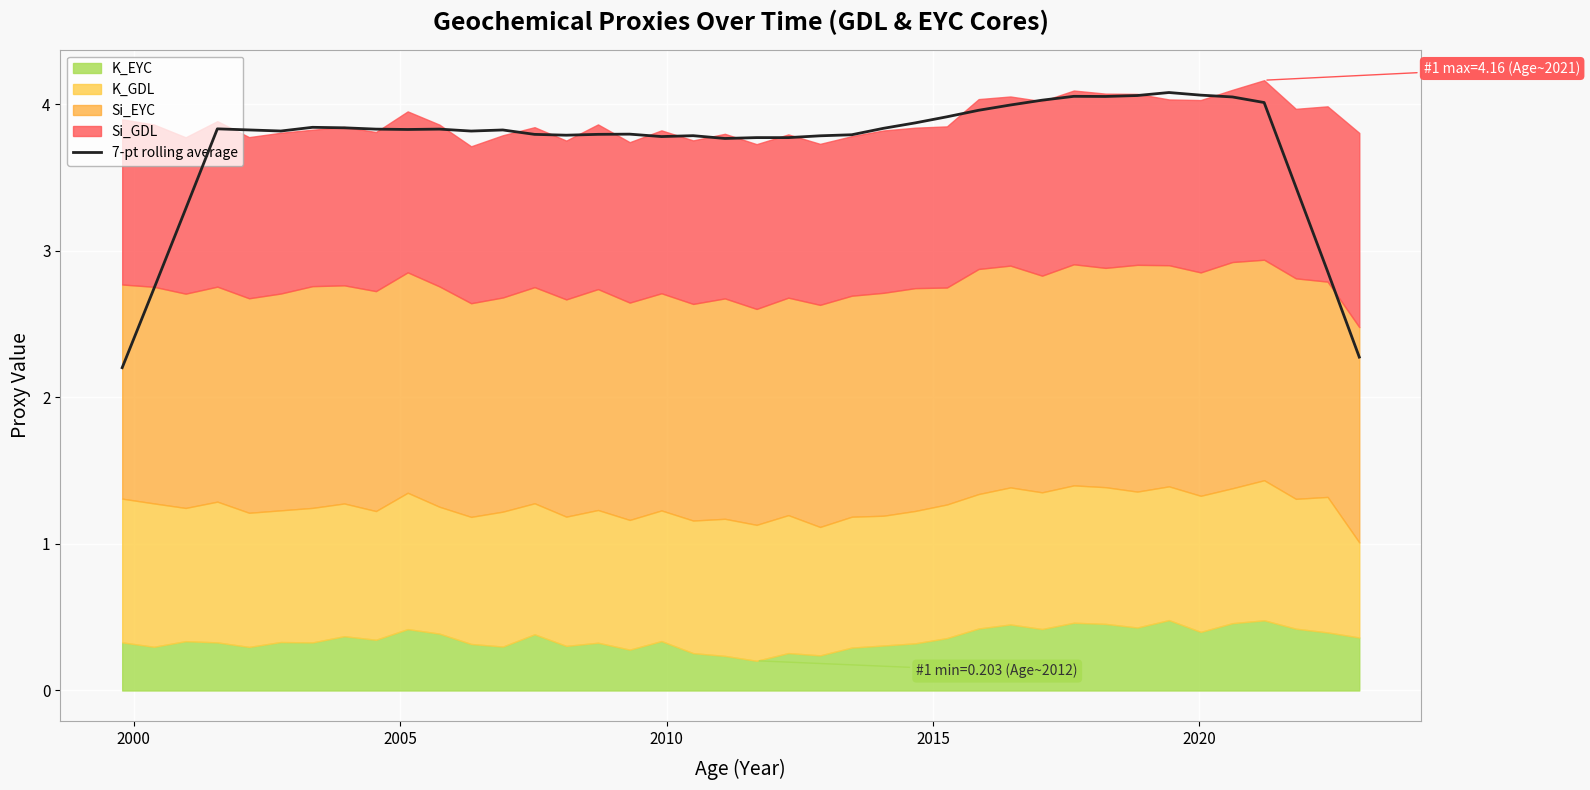

The value at 18 is 1.4. True or false?

False